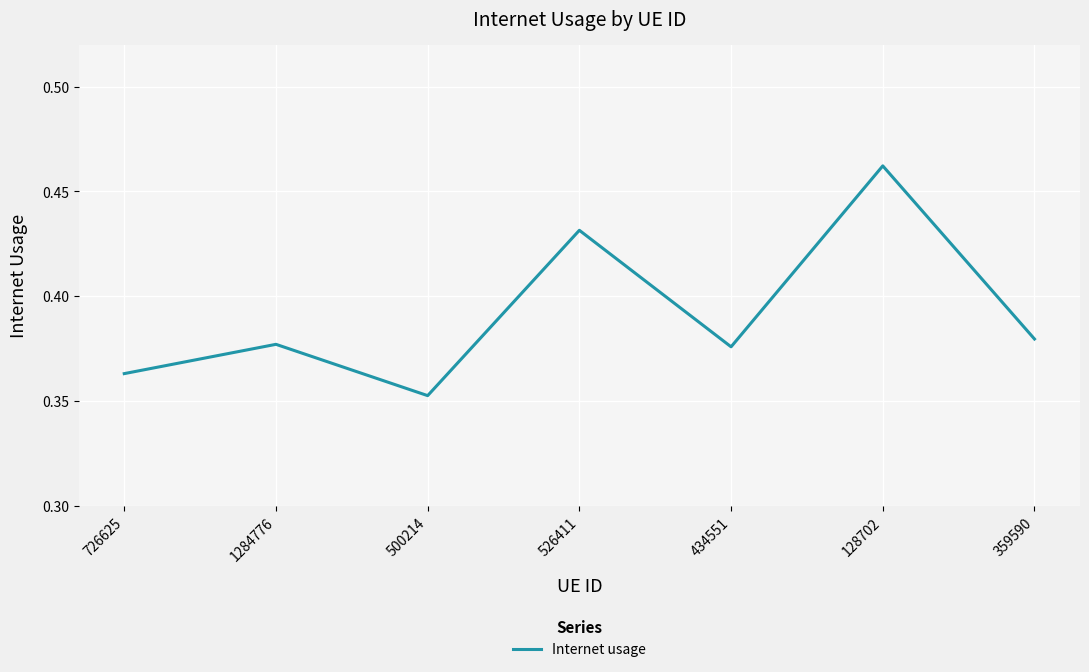

Does the chart have visible grid lines?

Yes